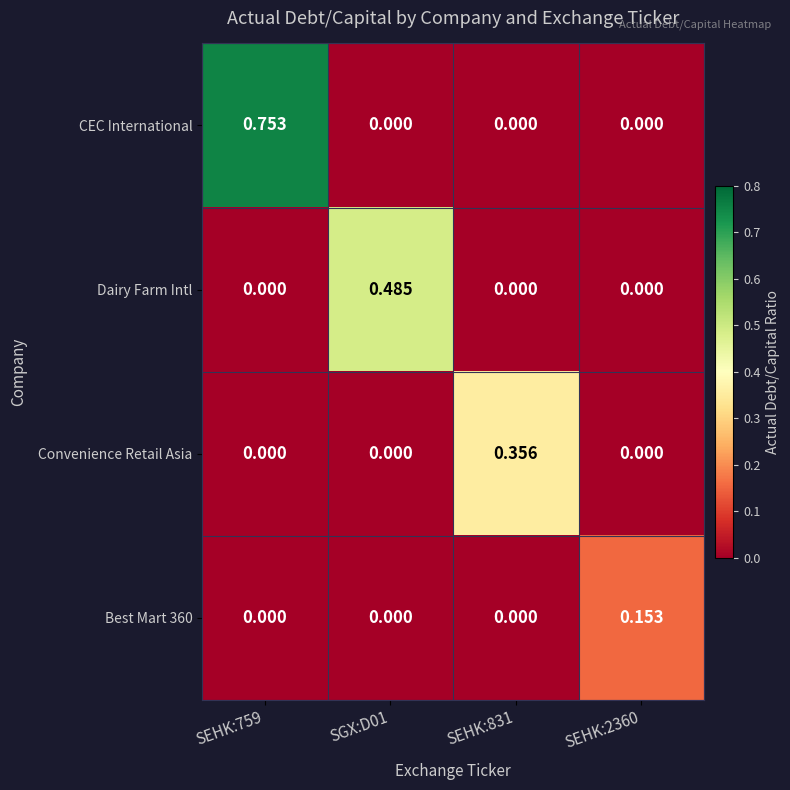

Which series has the largest range (max minus min)?

CEC International